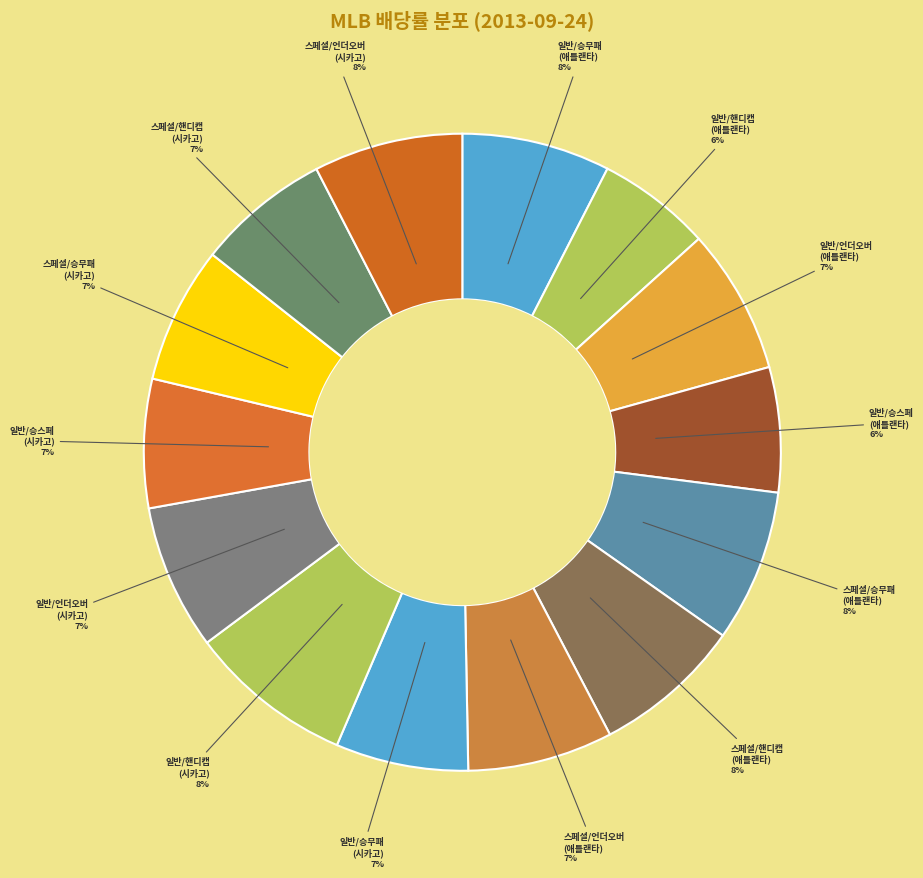

How many slices are in this pie chart?

14